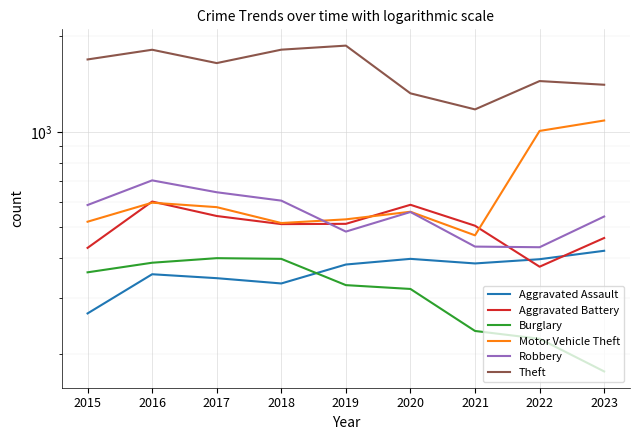

At how many categories does at least one series exceed 648?

9